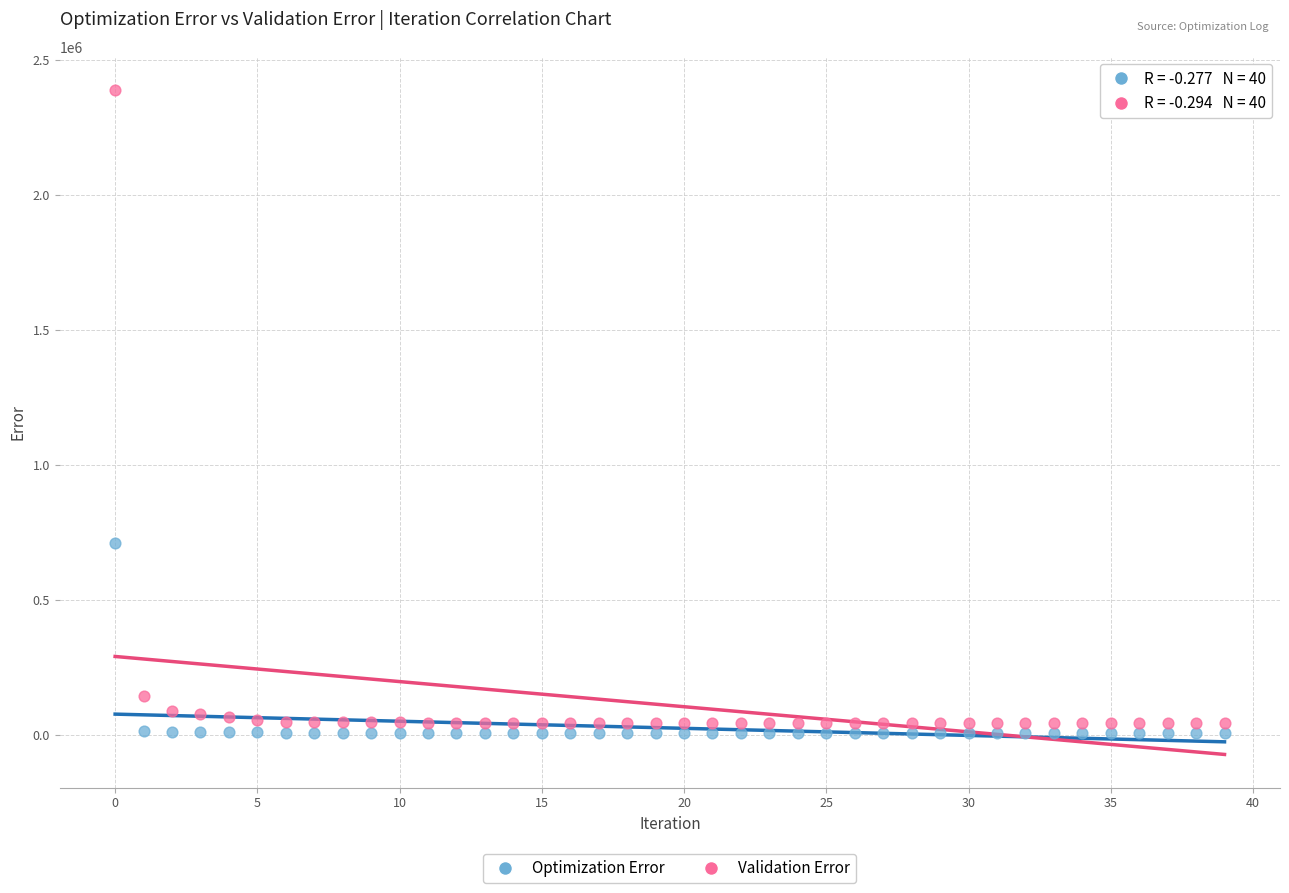

Across all data points, what is the range of Y values (max minus min)?

2380240.2